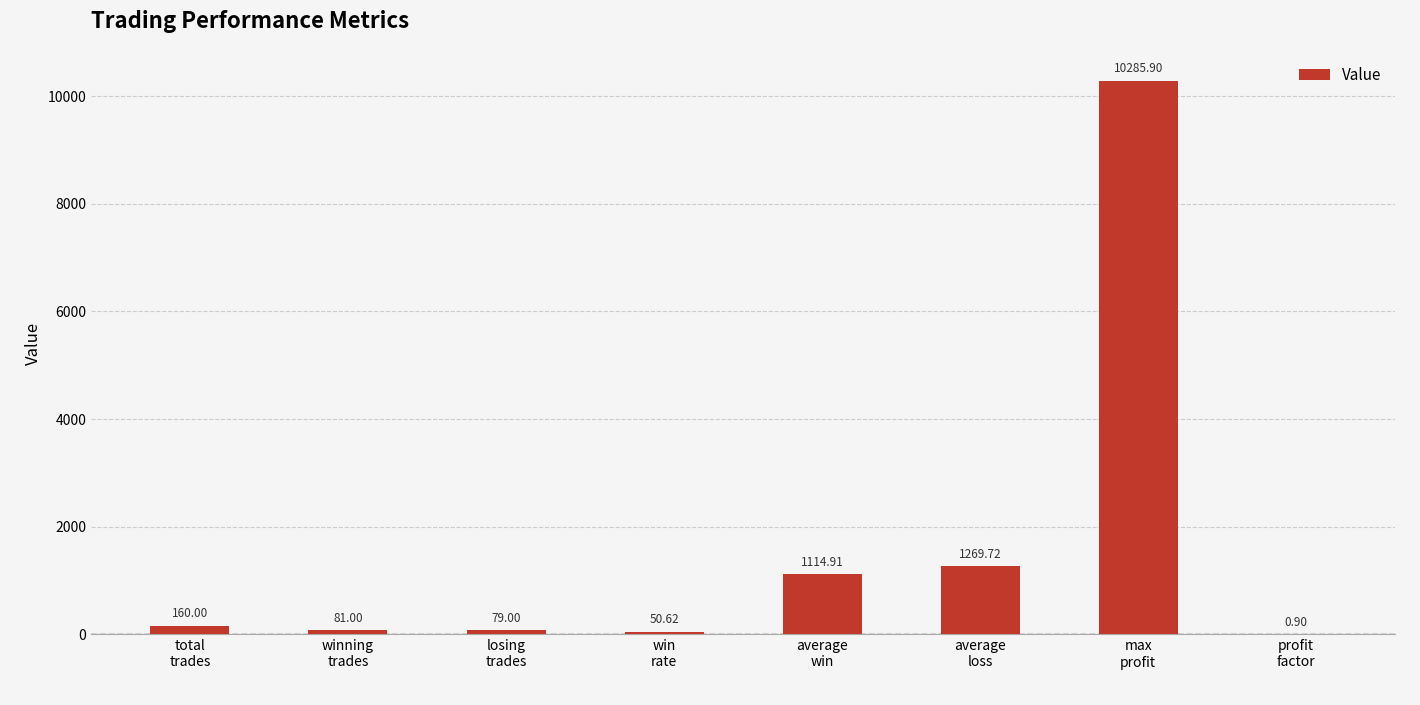

What is the sum of the values at average
win and average
loss?

2384.6